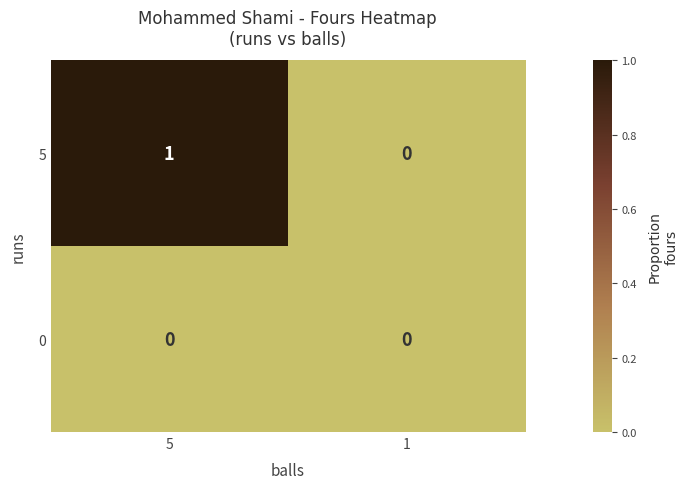

Reading left to right, extract all data points from this chart.

5: 5=1	1=0
0: 5=0	1=0